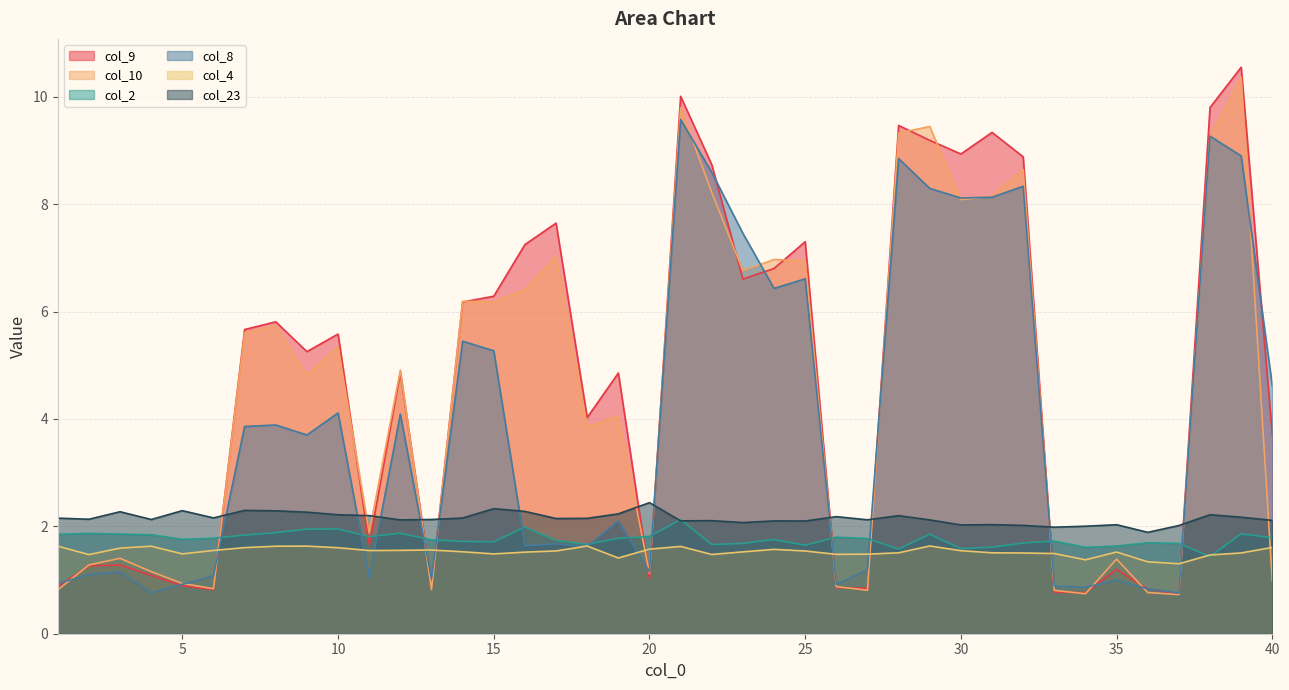

Which category has the lowest value in the col_2 series?

38